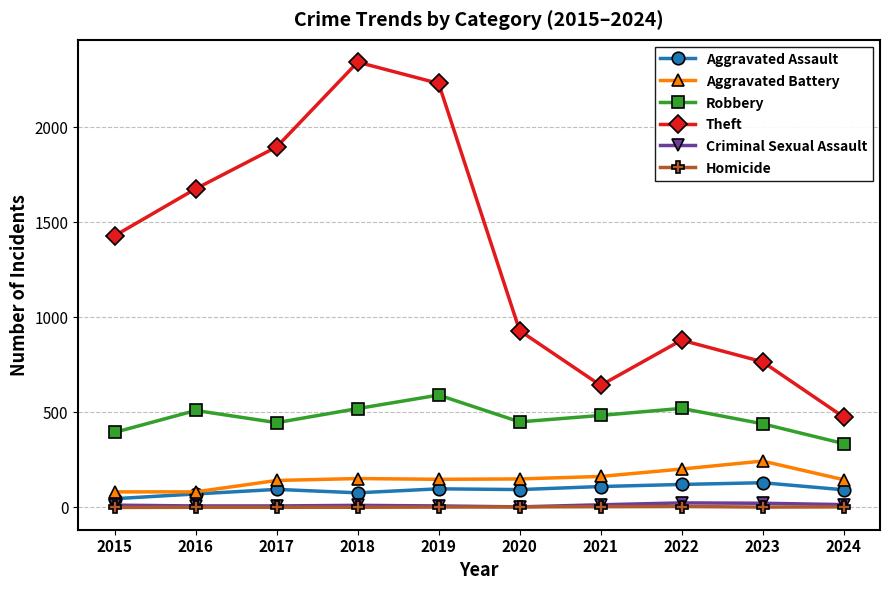

How many data points does each series have?

10